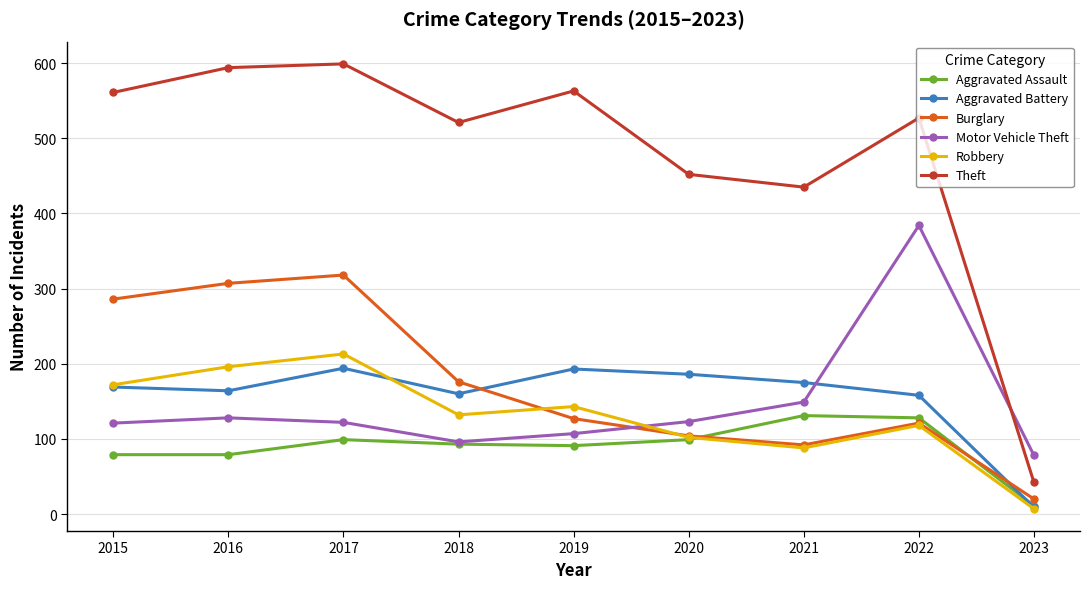

How many interior local peaks does the Aggravated Battery series have?

2